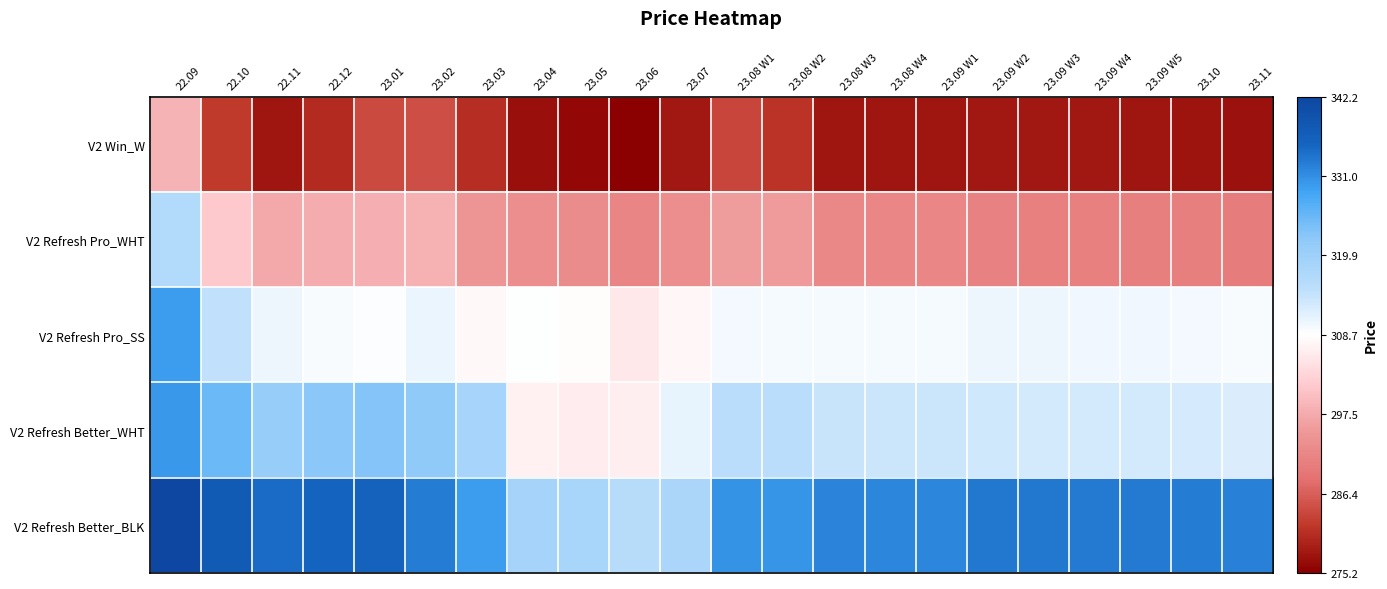

How many series are shown in this chart?

5